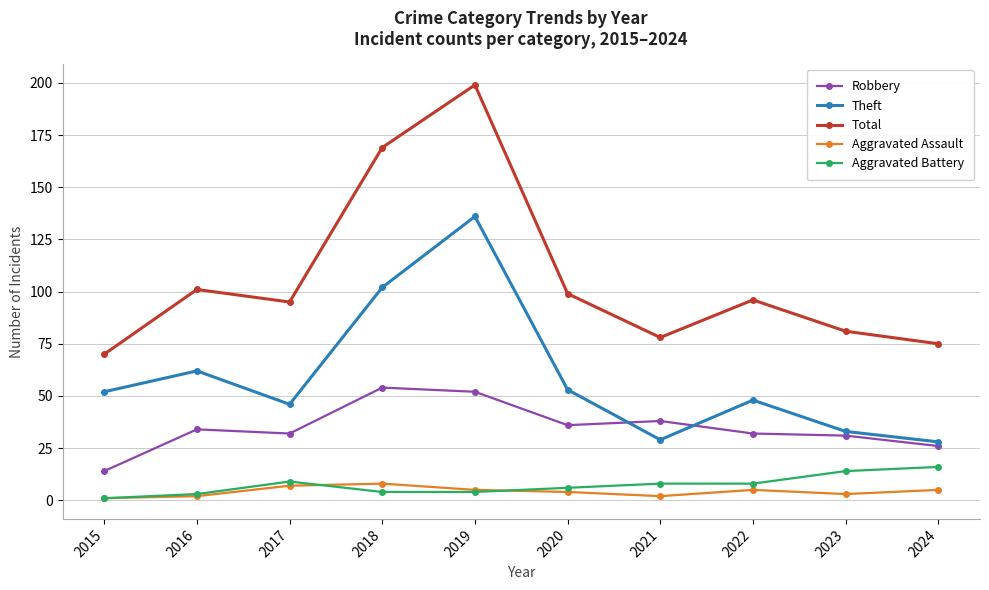

At which category is the sum across all series the highest?

2019